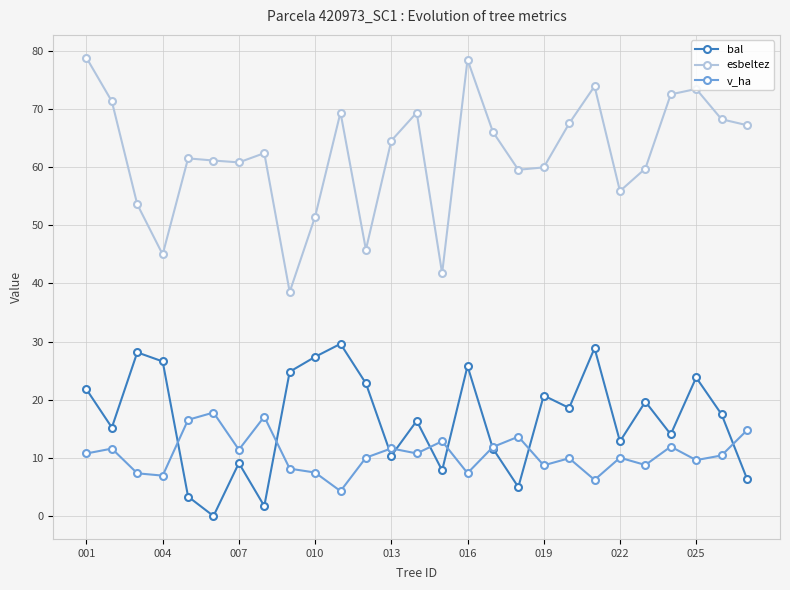

List the series in order of their peak value, highest first.

esbeltez, bal, v_ha